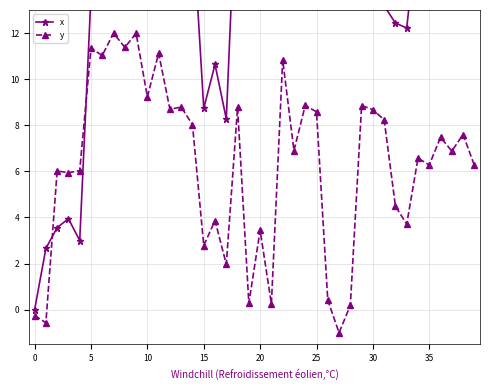

What is the maximum value for y?

12.0